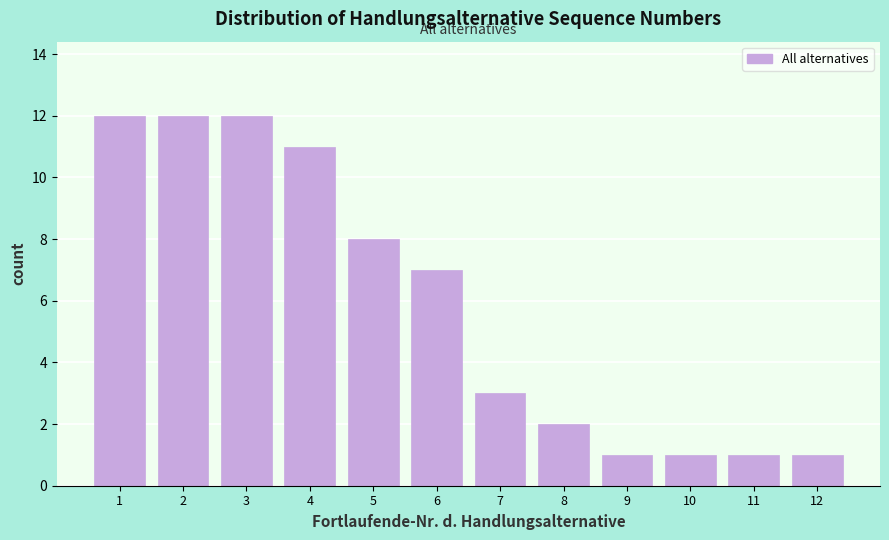

Reading left to right, list every bar in this chart as the range it spans on the x-axis followed by its height. The values are not printed on the chart, so give them approximately, as read against the axis.

0.5 to 1.5: 12
1.5 to 2.5: 12
2.5 to 3.5: 12
3.5 to 4.5: 11
4.5 to 5.5: 8
5.5 to 6.5: 7
6.5 to 7.5: 3
7.5 to 8.5: 2
8.5 to 9.5: 1
9.5 to 10.5: 1
10.5 to 11.5: 1
11.5 to 12.5: 1